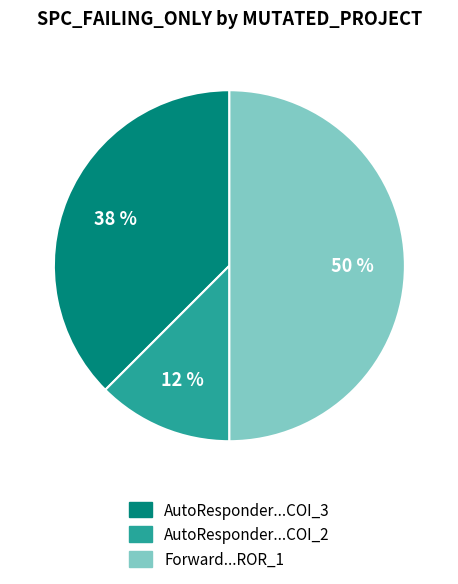

How many slices are in this pie chart?

3